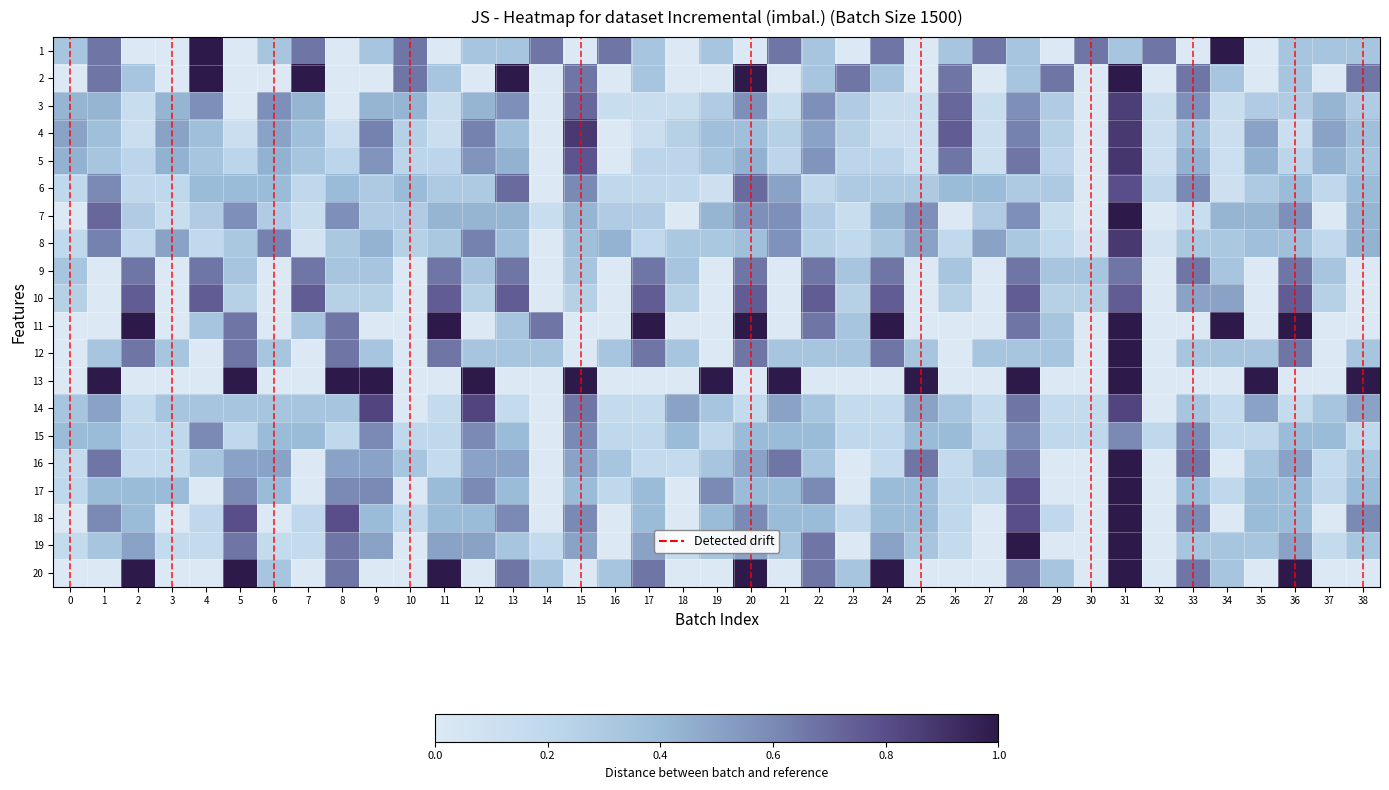

Reading left to right, transcribe all the data shown in this chart.

1: 0=0.3	1=0.7	2=0.0	3=0.0	4=1.0	5=0.0	6=0.3	7=0.7	8=0.0	9=0.3	10=0.7	11=0.0	12=0.3	13=0.3	14=0.7	15=0.0	16=0.7	17=0.3	18=0.0	19=0.3	20=0.0	21=0.7	22=0.3	23=0.0	24=0.7	25=0.0	26=0.3	27=0.7	28=0.3	29=0.0	30=0.7	31=0.3	32=0.7	33=0.0	34=1.0	35=0.0	36=0.3	37=0.3	38=0.3
2: 0=0.0	1=0.7	2=0.3	3=0.0	4=1.0	5=0.0	6=0.0	7=1.0	8=0.0	9=0.0	10=0.7	11=0.3	12=0.0	13=1.0	14=0.0	15=0.7	16=0.0	17=0.3	18=0.0	19=0.0	20=1.0	21=0.0	22=0.3	23=0.7	24=0.3	25=0.0	26=0.7	27=0.0	28=0.3	29=0.7	30=0.0	31=1.0	32=0.0	33=0.7	34=0.3	35=0.0	36=0.3	37=0.0	38=0.7
3: 0=0.4	1=0.4	2=0.1	3=0.4	4=0.6	5=0.0	6=0.6	7=0.4	8=0.0	9=0.4	10=0.4	11=0.1	12=0.4	13=0.6	14=0.0	15=0.7	16=0.1	17=0.1	18=0.1	19=0.3	20=0.6	21=0.1	22=0.6	23=0.3	24=0.1	25=0.1	26=0.7	27=0.1	28=0.6	29=0.3	30=0.0	31=0.9	32=0.1	33=0.6	34=0.1	35=0.3	36=0.3	37=0.4	38=0.3
4: 0=0.5	1=0.4	2=0.1	3=0.5	4=0.4	5=0.1	6=0.5	7=0.4	8=0.1	9=0.6	10=0.2	11=0.1	12=0.6	13=0.4	14=0.0	15=0.9	16=0.0	17=0.1	18=0.2	19=0.4	20=0.4	21=0.2	22=0.5	23=0.2	24=0.1	25=0.1	26=0.8	27=0.1	28=0.6	29=0.2	30=0.0	31=0.9	32=0.1	33=0.4	34=0.1	35=0.5	36=0.1	37=0.5	38=0.4
5: 0=0.4	1=0.3	2=0.2	3=0.4	4=0.3	5=0.2	6=0.4	7=0.3	8=0.2	9=0.6	10=0.2	11=0.2	12=0.6	13=0.4	14=0.0	15=0.8	16=0.0	17=0.2	18=0.2	19=0.3	20=0.4	21=0.2	22=0.6	23=0.2	24=0.2	25=0.1	26=0.7	27=0.1	28=0.7	29=0.2	30=0.0	31=0.9	32=0.1	33=0.4	34=0.1	35=0.4	36=0.2	37=0.4	38=0.3
6: 0=0.2	1=0.6	2=0.2	3=0.2	4=0.4	5=0.4	6=0.4	7=0.2	8=0.4	9=0.3	10=0.4	11=0.3	12=0.3	13=0.7	14=0.0	15=0.6	16=0.2	17=0.2	18=0.2	19=0.1	20=0.7	21=0.5	22=0.2	23=0.3	24=0.3	25=0.3	26=0.4	27=0.4	28=0.3	29=0.3	30=0.0	31=0.8	32=0.2	33=0.6	34=0.1	35=0.3	36=0.4	37=0.2	38=0.4
7: 0=0.0	1=0.7	2=0.3	3=0.1	4=0.3	5=0.6	6=0.3	7=0.1	8=0.6	9=0.3	10=0.3	11=0.4	12=0.4	13=0.4	14=0.1	15=0.4	16=0.3	17=0.3	18=0.0	19=0.4	20=0.6	21=0.6	22=0.3	23=0.1	24=0.4	25=0.6	26=0.0	27=0.3	28=0.6	29=0.1	30=0.0	31=1.0	32=0.0	33=0.1	34=0.4	35=0.4	36=0.6	37=0.0	38=0.4
8: 0=0.2	1=0.6	2=0.2	3=0.5	4=0.2	5=0.3	6=0.6	7=0.1	8=0.3	9=0.4	10=0.2	11=0.3	12=0.6	13=0.4	14=0.0	15=0.4	16=0.4	17=0.2	18=0.3	19=0.3	20=0.4	21=0.6	22=0.2	23=0.2	24=0.3	25=0.5	26=0.2	27=0.5	28=0.3	29=0.2	30=0.1	31=0.9	32=0.1	33=0.3	34=0.3	35=0.4	36=0.4	37=0.2	38=0.4
9: 0=0.3	1=0.0	2=0.7	3=0.0	4=0.7	5=0.3	6=0.0	7=0.7	8=0.3	9=0.3	10=0.0	11=0.7	12=0.3	13=0.7	14=0.0	15=0.3	16=0.0	17=0.7	18=0.3	19=0.0	20=0.7	21=0.0	22=0.7	23=0.3	24=0.7	25=0.0	26=0.3	27=0.0	28=0.7	29=0.3	30=0.3	31=0.7	32=0.0	33=0.7	34=0.3	35=0.0	36=0.7	37=0.3	38=0.0
10: 0=0.2	1=0.0	2=0.8	3=0.0	4=0.8	5=0.2	6=0.0	7=0.8	8=0.2	9=0.2	10=0.0	11=0.8	12=0.2	13=0.8	14=0.0	15=0.2	16=0.0	17=0.8	18=0.2	19=0.0	20=0.8	21=0.0	22=0.8	23=0.2	24=0.8	25=0.0	26=0.2	27=0.0	28=0.8	29=0.2	30=0.2	31=0.8	32=0.0	33=0.5	34=0.5	35=0.0	36=0.8	37=0.2	38=0.0
11: 0=0.0	1=0.0	2=1.0	3=0.0	4=0.3	5=0.7	6=0.0	7=0.3	8=0.7	9=0.0	10=0.0	11=1.0	12=0.0	13=0.3	14=0.7	15=0.0	16=0.0	17=1.0	18=0.0	19=0.0	20=1.0	21=0.0	22=0.7	23=0.3	24=1.0	25=0.0	26=0.0	27=0.0	28=0.7	29=0.3	30=0.0	31=1.0	32=0.0	33=0.0	34=1.0	35=0.0	36=1.0	37=0.0	38=0.0
12: 0=0.0	1=0.3	2=0.7	3=0.3	4=0.0	5=0.7	6=0.3	7=0.0	8=0.7	9=0.3	10=0.0	11=0.7	12=0.3	13=0.3	14=0.3	15=0.0	16=0.3	17=0.7	18=0.3	19=0.0	20=0.7	21=0.3	22=0.3	23=0.3	24=0.7	25=0.3	26=0.0	27=0.3	28=0.3	29=0.3	30=0.0	31=1.0	32=0.0	33=0.3	34=0.3	35=0.3	36=0.7	37=0.0	38=0.3
13: 0=0.0	1=1.0	2=0.0	3=0.0	4=0.0	5=1.0	6=0.0	7=0.0	8=1.0	9=1.0	10=0.0	11=0.0	12=1.0	13=0.0	14=0.0	15=1.0	16=0.0	17=0.0	18=0.0	19=1.0	20=0.0	21=1.0	22=0.0	23=0.0	24=0.0	25=1.0	26=0.0	27=0.0	28=1.0	29=0.0	30=0.0	31=1.0	32=0.0	33=0.0	34=0.0	35=1.0	36=0.0	37=0.0	38=1.0
14: 0=0.3	1=0.5	2=0.2	3=0.3	4=0.3	5=0.3	6=0.3	7=0.3	8=0.3	9=0.8	10=0.0	11=0.2	12=0.8	13=0.2	14=0.0	15=0.7	16=0.2	17=0.2	18=0.5	19=0.3	20=0.2	21=0.5	22=0.3	23=0.2	24=0.2	25=0.5	26=0.3	27=0.2	28=0.7	29=0.2	30=0.2	31=0.8	32=0.0	33=0.3	34=0.2	35=0.5	36=0.2	37=0.3	38=0.5
15: 0=0.4	1=0.4	2=0.2	3=0.2	4=0.6	5=0.2	6=0.4	7=0.4	8=0.2	9=0.6	10=0.2	11=0.2	12=0.6	13=0.4	14=0.0	15=0.6	16=0.2	17=0.2	18=0.4	19=0.2	20=0.4	21=0.4	22=0.4	23=0.2	24=0.2	25=0.4	26=0.4	27=0.2	28=0.6	29=0.2	30=0.2	31=0.6	32=0.2	33=0.6	34=0.2	35=0.2	36=0.4	37=0.4	38=0.2
16: 0=0.2	1=0.7	2=0.2	3=0.2	4=0.3	5=0.5	6=0.5	7=0.0	8=0.5	9=0.5	10=0.3	11=0.2	12=0.5	13=0.5	14=0.0	15=0.5	16=0.3	17=0.2	18=0.2	19=0.3	20=0.5	21=0.7	22=0.3	23=0.0	24=0.2	25=0.7	26=0.2	27=0.3	28=0.7	29=0.0	30=0.0	31=1.0	32=0.0	33=0.7	34=0.0	35=0.3	36=0.5	37=0.2	38=0.3
17: 0=0.2	1=0.4	2=0.4	3=0.4	4=0.0	5=0.6	6=0.4	7=0.0	8=0.6	9=0.6	10=0.0	11=0.4	12=0.6	13=0.4	14=0.0	15=0.4	16=0.2	17=0.4	18=0.0	19=0.6	20=0.4	21=0.4	22=0.6	23=0.0	24=0.4	25=0.4	26=0.2	27=0.2	28=0.8	29=0.0	30=0.0	31=1.0	32=0.0	33=0.4	34=0.2	35=0.4	36=0.4	37=0.2	38=0.4
18: 0=0.0	1=0.6	2=0.4	3=0.0	4=0.2	5=0.8	6=0.0	7=0.2	8=0.8	9=0.4	10=0.2	11=0.4	12=0.4	13=0.6	14=0.0	15=0.6	16=0.0	17=0.4	18=0.0	19=0.4	20=0.6	21=0.4	22=0.4	23=0.2	24=0.4	25=0.4	26=0.2	27=0.0	28=0.8	29=0.2	30=0.0	31=1.0	32=0.0	33=0.6	34=0.0	35=0.4	36=0.4	37=0.0	38=0.6
19: 0=0.2	1=0.3	2=0.5	3=0.2	4=0.2	5=0.7	6=0.2	7=0.2	8=0.7	9=0.5	10=0.0	11=0.5	12=0.5	13=0.3	14=0.2	15=0.5	16=0.0	17=0.5	18=0.2	19=0.3	20=0.5	21=0.3	22=0.7	23=0.0	24=0.5	25=0.3	26=0.2	27=0.0	28=1.0	29=0.0	30=0.0	31=1.0	32=0.0	33=0.3	34=0.3	35=0.3	36=0.5	37=0.2	38=0.3
20: 0=0.0	1=0.0	2=1.0	3=0.0	4=0.0	5=1.0	6=0.3	7=0.0	8=0.7	9=0.0	10=0.0	11=1.0	12=0.0	13=0.7	14=0.3	15=0.0	16=0.3	17=0.7	18=0.0	19=0.0	20=1.0	21=0.0	22=0.7	23=0.3	24=1.0	25=0.0	26=0.0	27=0.0	28=0.7	29=0.3	30=0.0	31=1.0	32=0.0	33=0.7	34=0.3	35=0.0	36=1.0	37=0.0	38=0.0